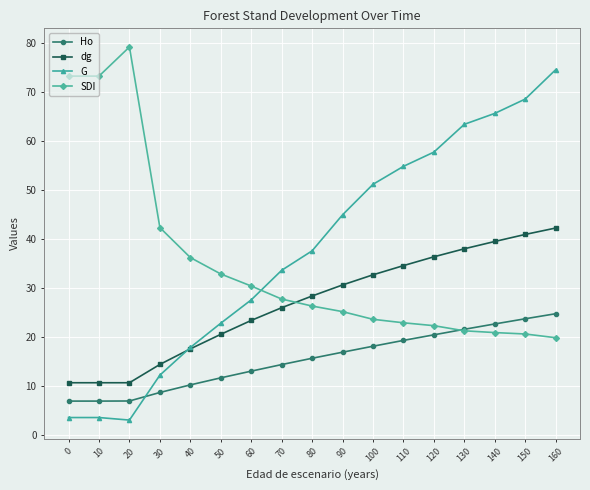

What is the highest value of the Ho series?

24.7